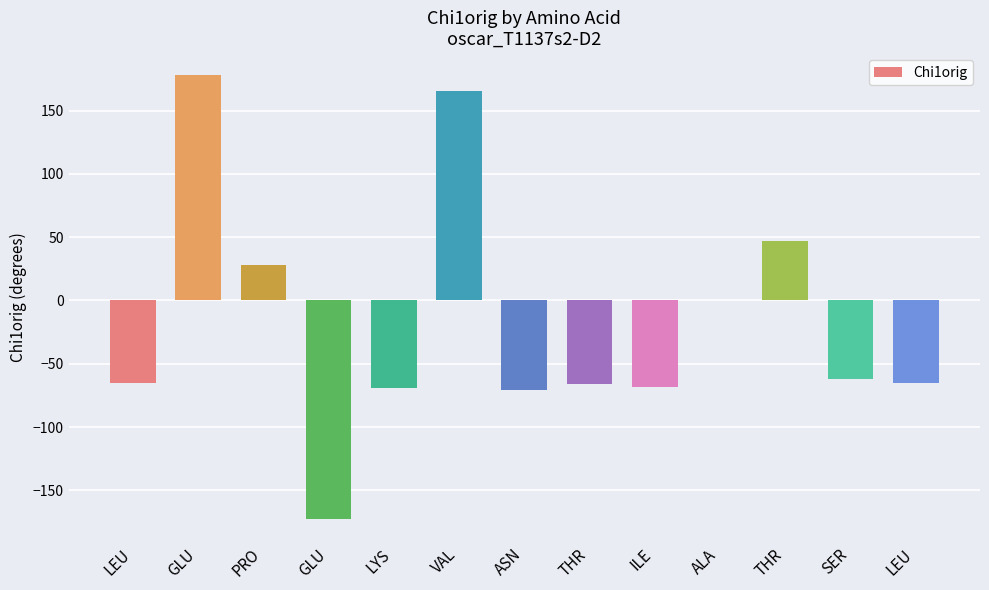

How many values exceed -64?

6